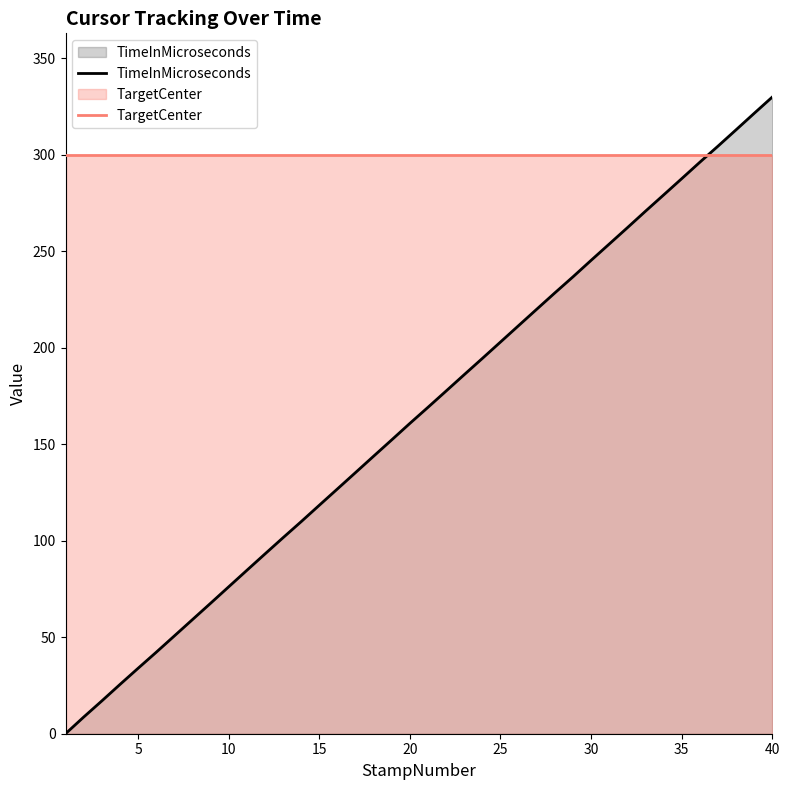

Which series has the widest spread of values?

TimeInMicroseconds